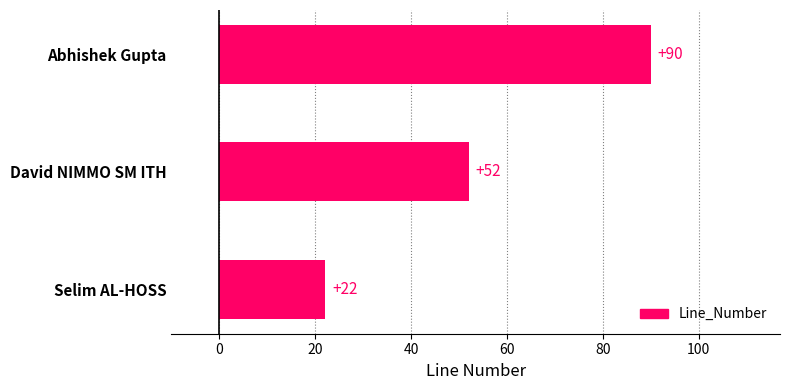

Reading bottom to top, extract all data points from this chart.

Selim AL-HOSS=22	David NIMMO SM ITH=52	Abhishek Gupta=90